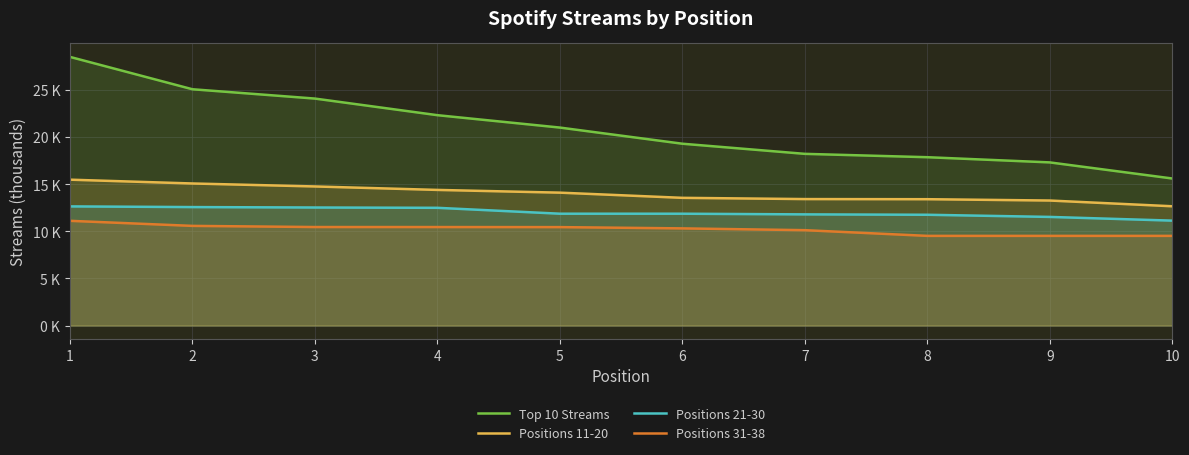

What is the highest value of the Positions 11-20 series?

15.5